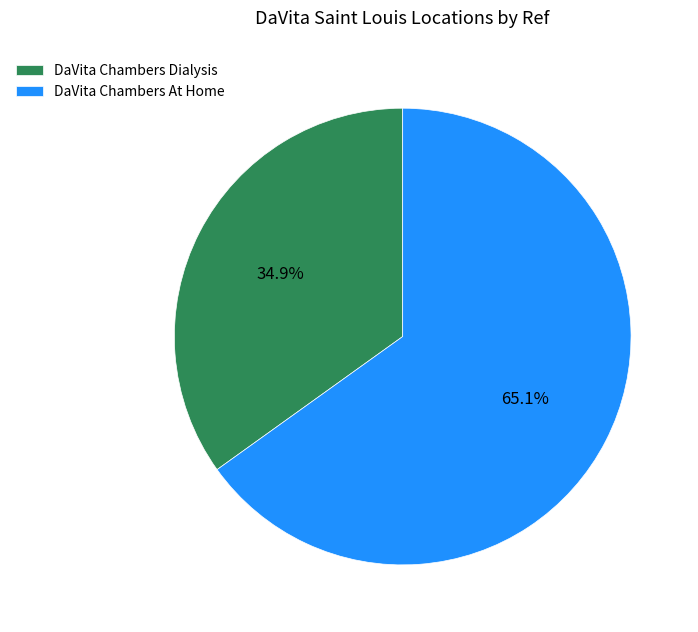

To the nearest percent, what percentage of the pie is DaVita Chambers At Home?

65%